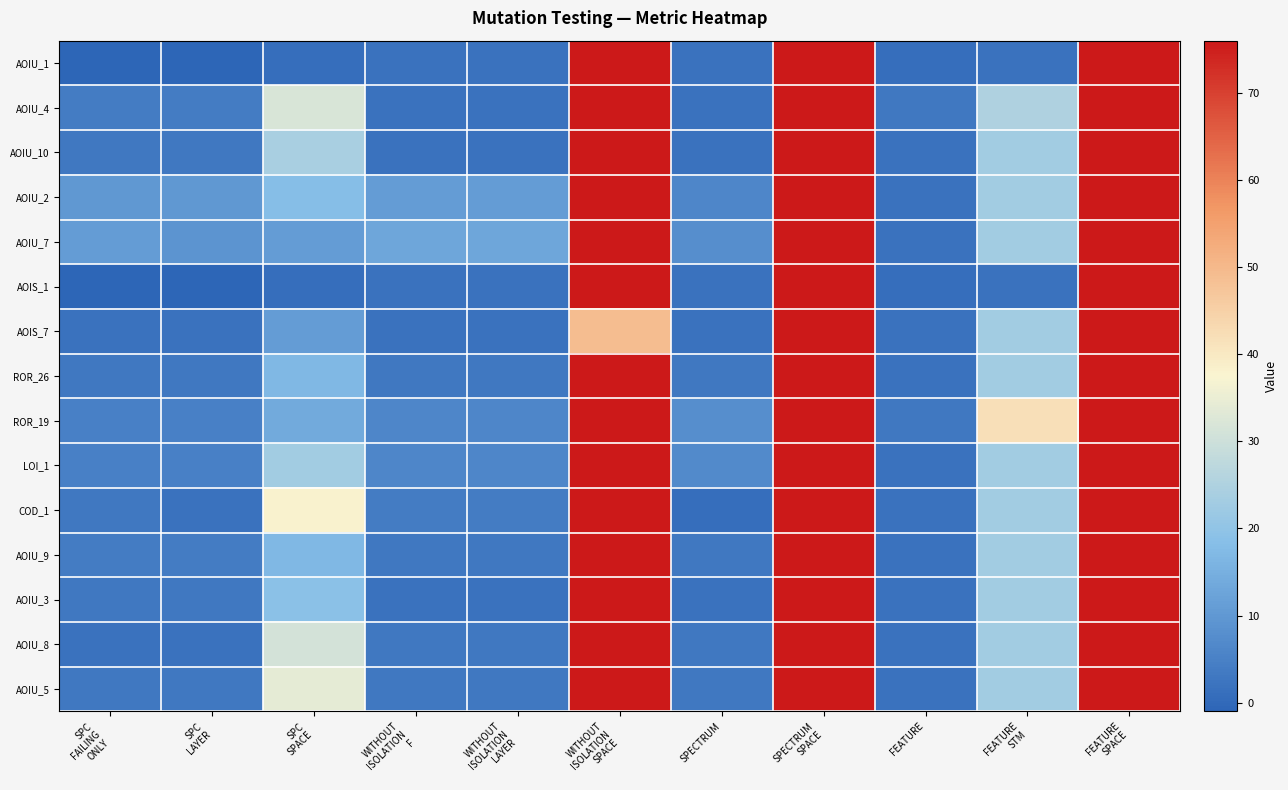

What is the total value across all series at WITHOUT
ISOLATION
LAYER?

64